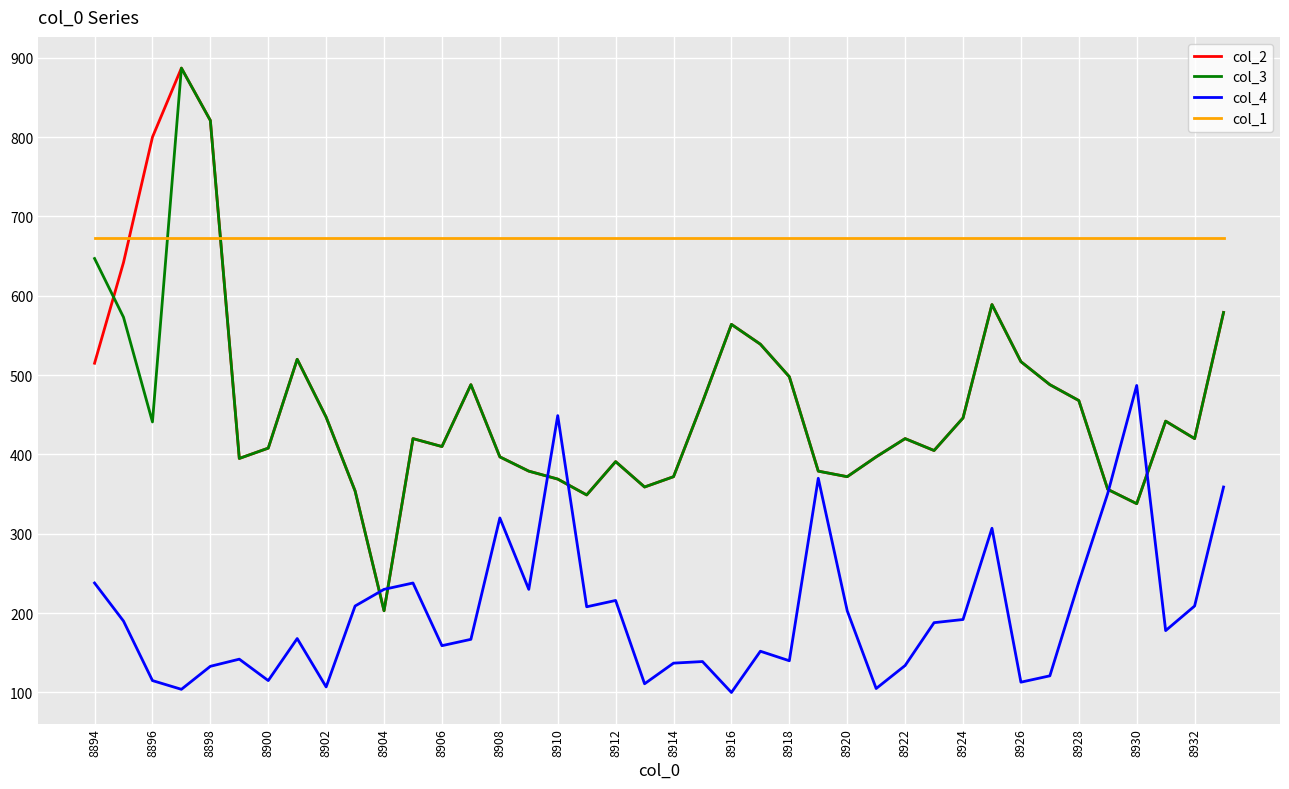

Does the chart have visible grid lines?

Yes